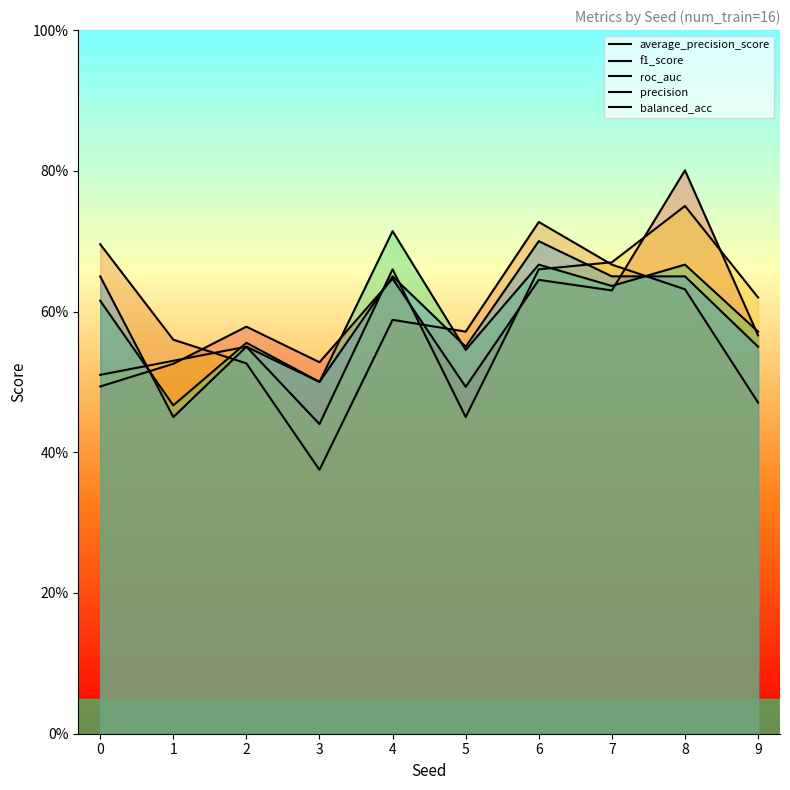

Between which two adjacent categories do precision and average_precision_score first intersect?

0 and 1